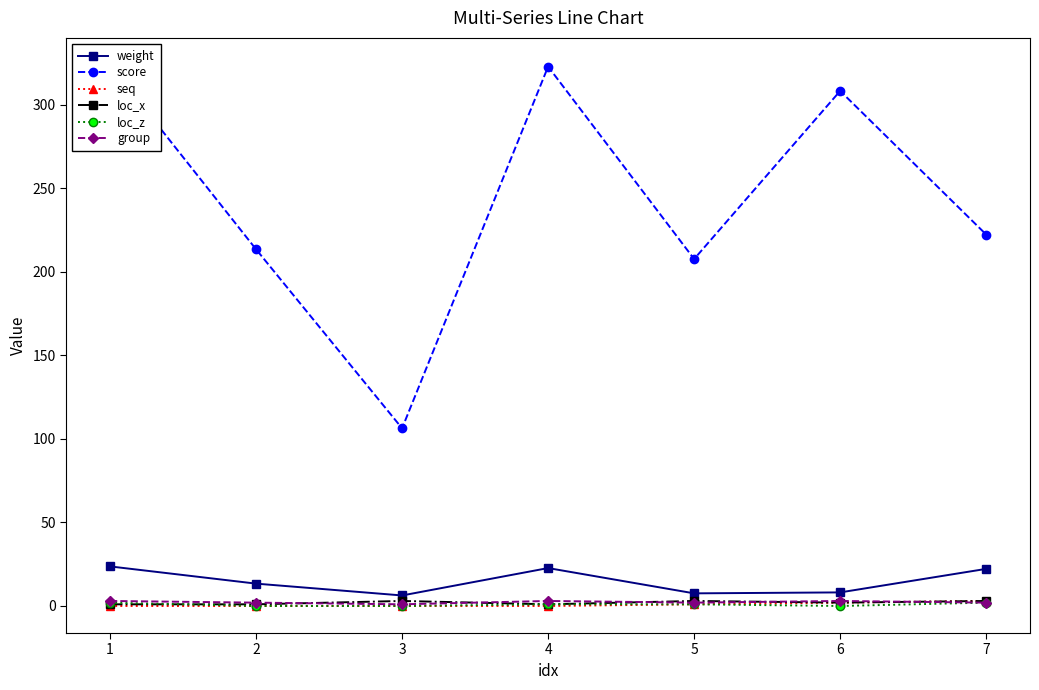

At which category does group reach its first local valley?

3